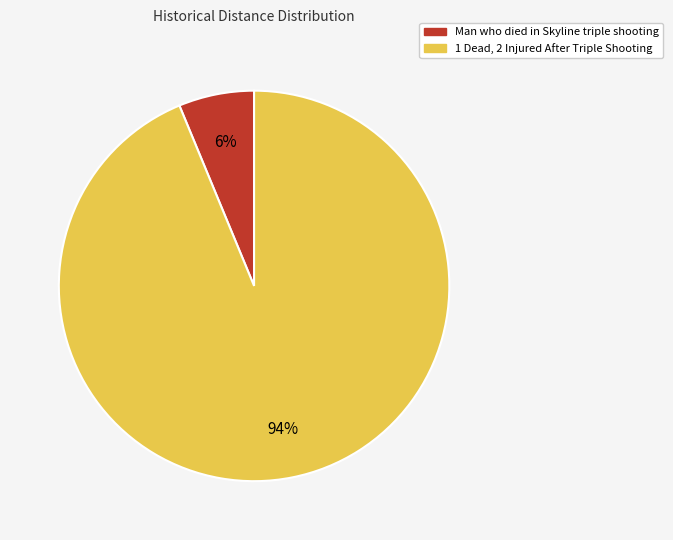

Is there a majority slice in this chart?

Yes